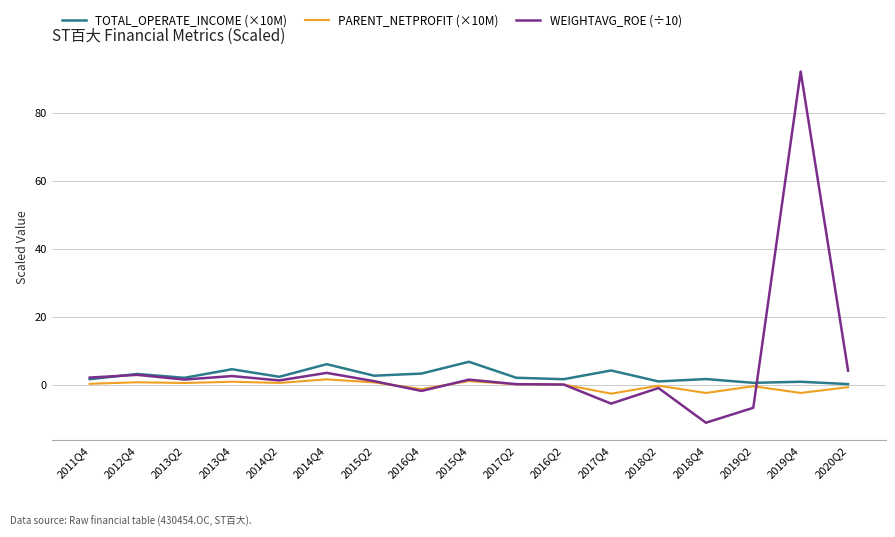

At which category does the chart reach its peak across all series?

2019Q4